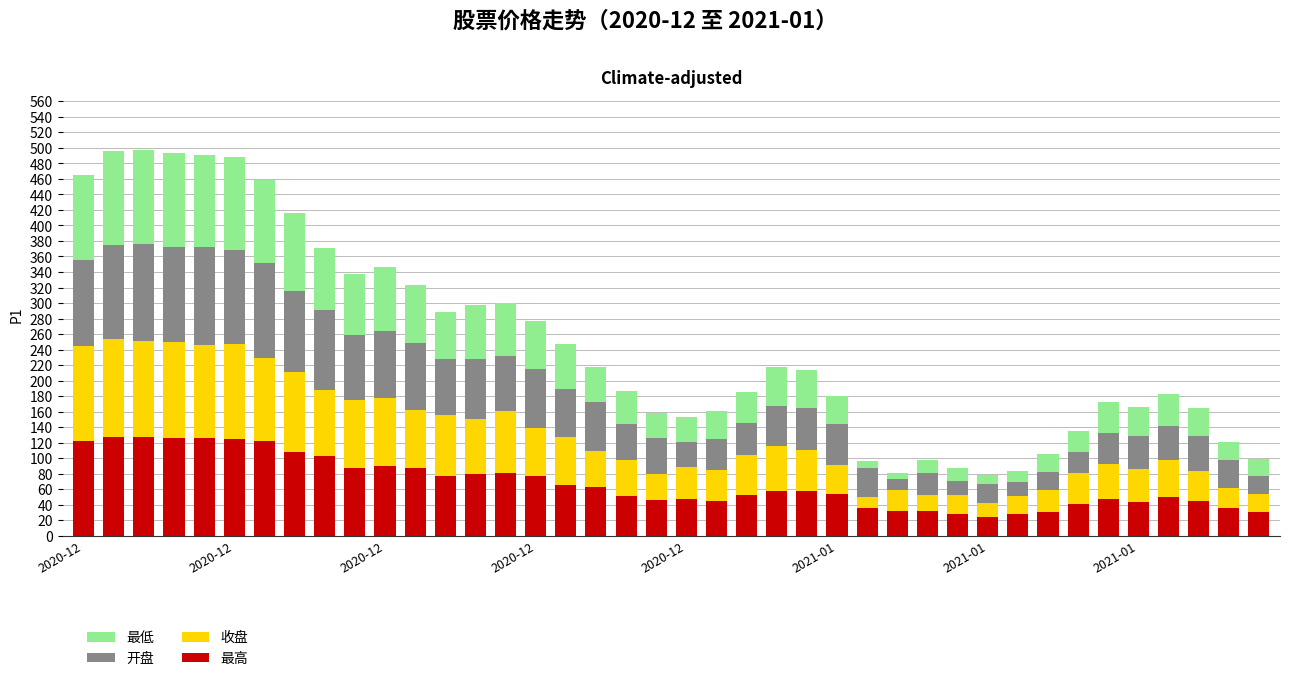

What is the average value of the 最高 series?

67.9